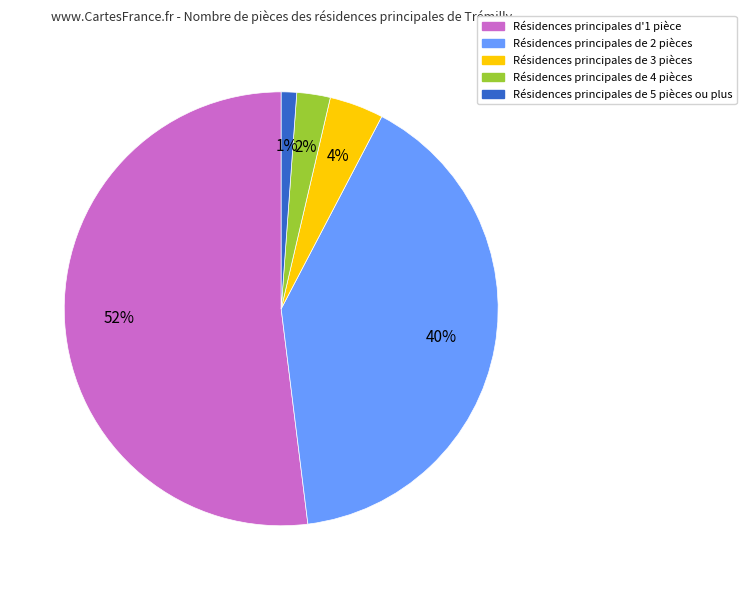

To the nearest percent, what percentage of the pie is Résidences principales de 3 pièces?

4%